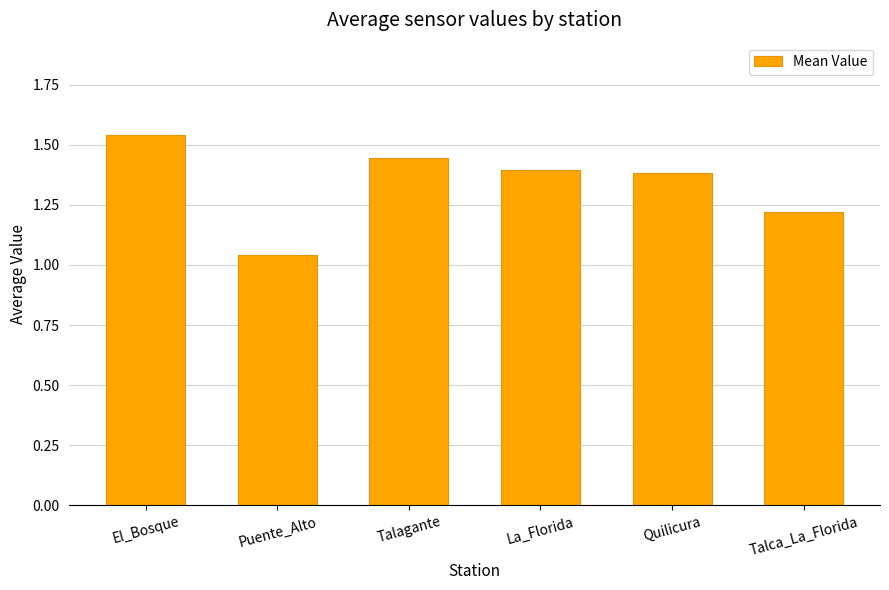

What position from the left is Talagante?

3